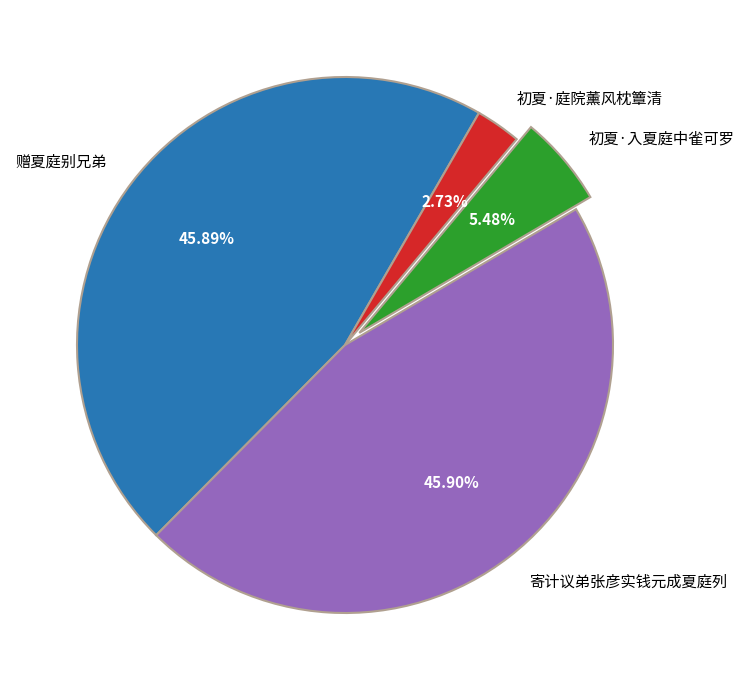

How much of the chart is everything except 寄计议弟张彦实钱元成夏庭列?

54.1%